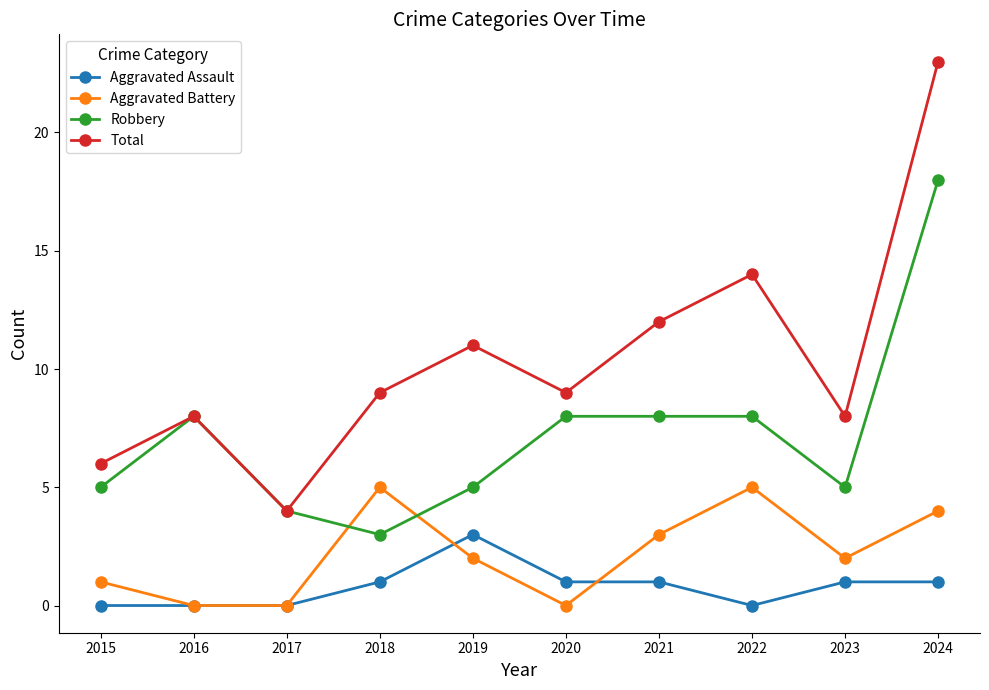

The value of Aggravated Battery at 2015 is 0. True or false?

False